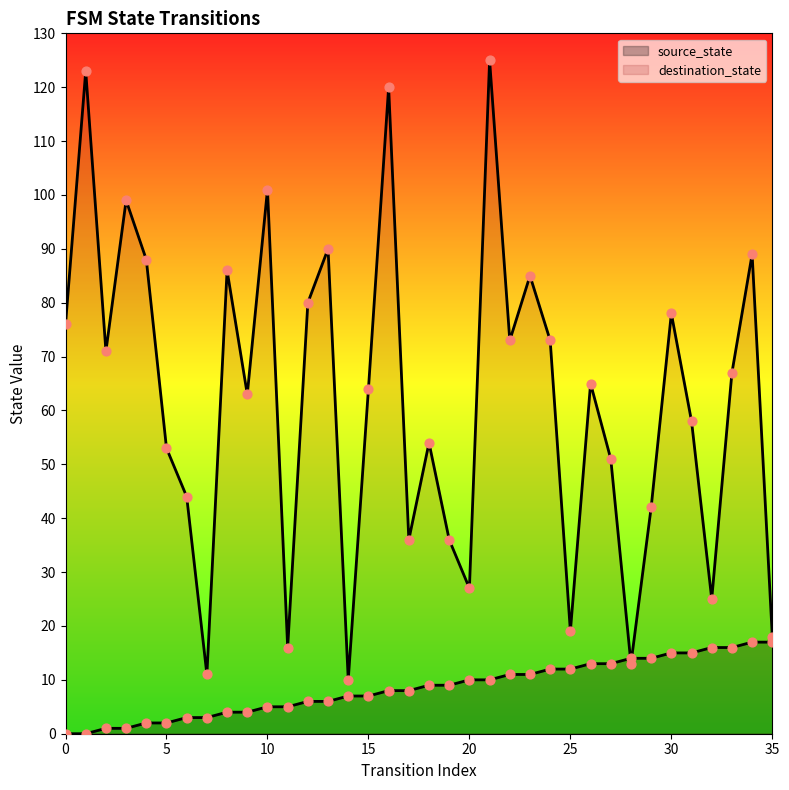

At how many categories does at least one series exceed 81?

10